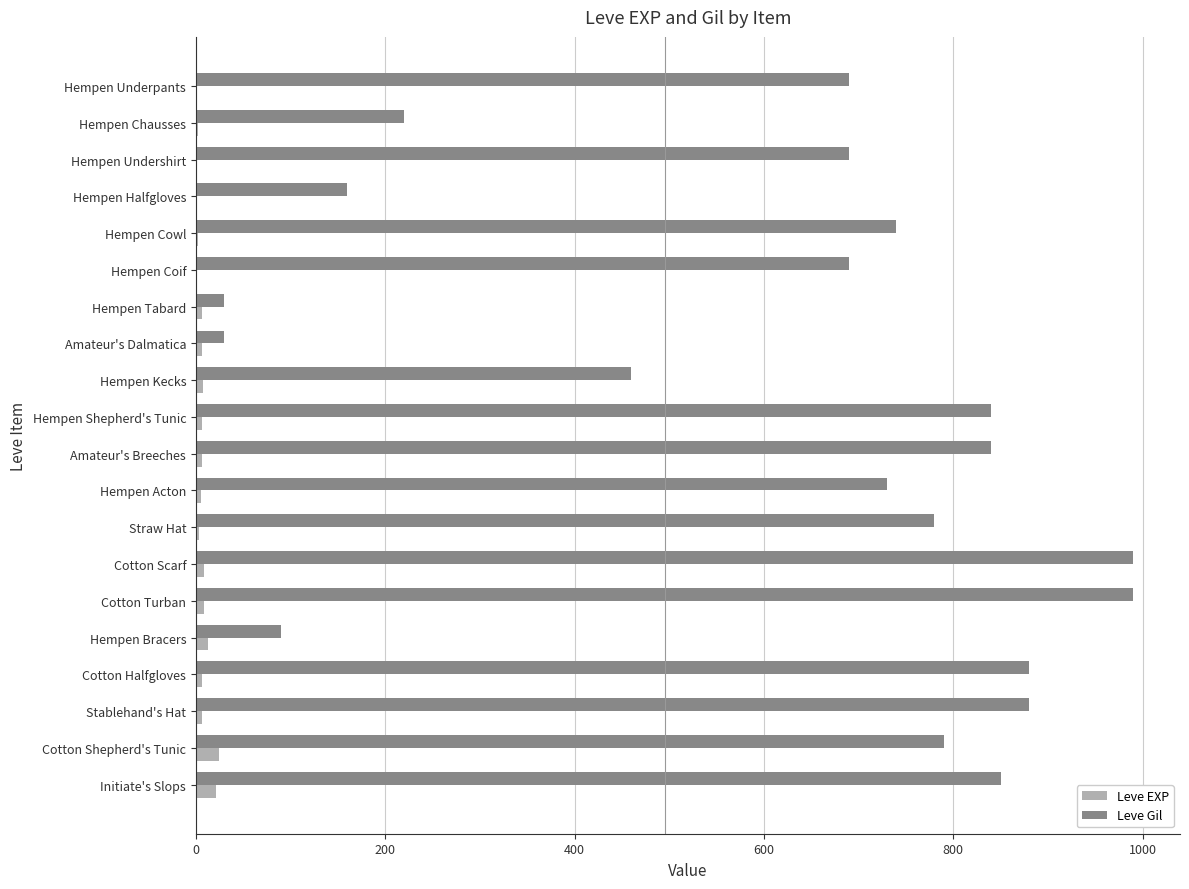

What is the maximum value shown in the chart?

990